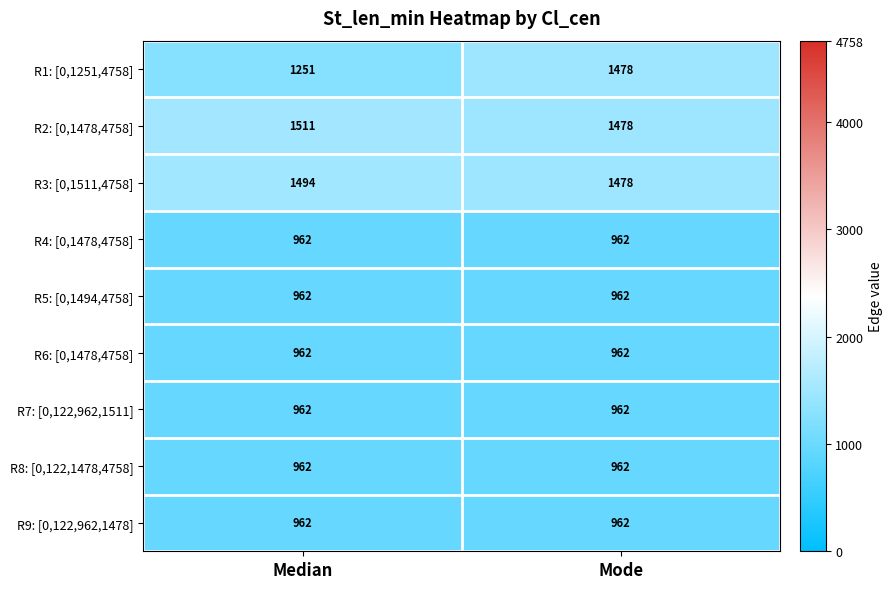

Which series has the largest range (max minus min)?

R1: [0,1251,4758]